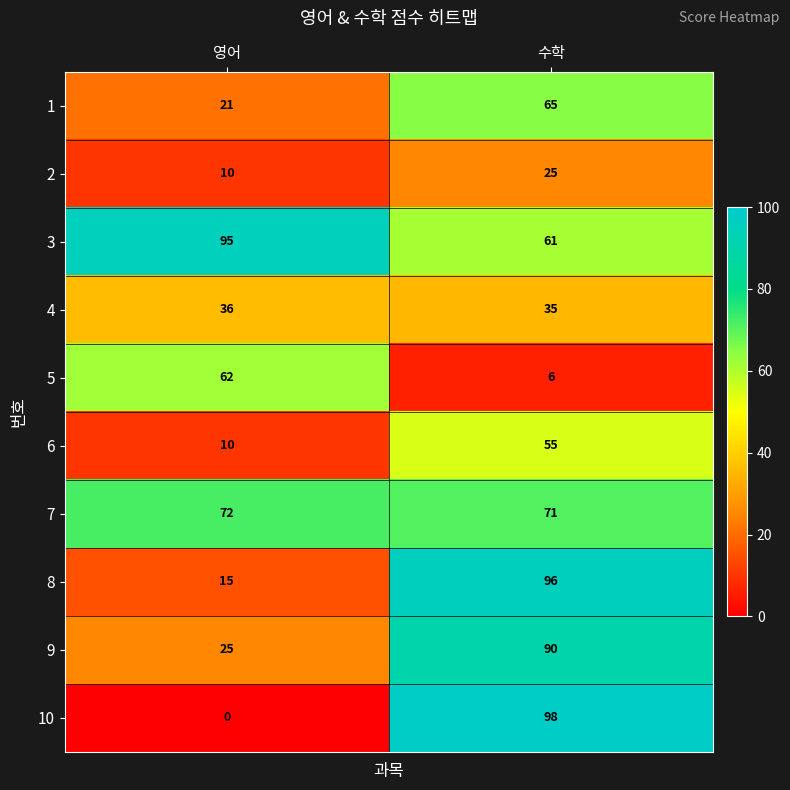

True or false: 8 has a value of 15 at 영어.

True